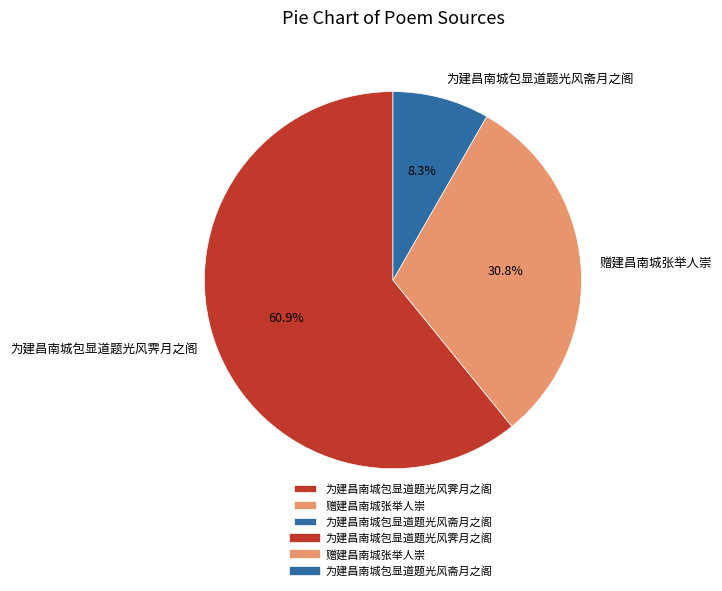

To the nearest percent, what is the difference between the 为建昌南城包显道题光风霁月之阁 and 为建昌南城包显道题光风斋月之阁 slice percentages?

53%